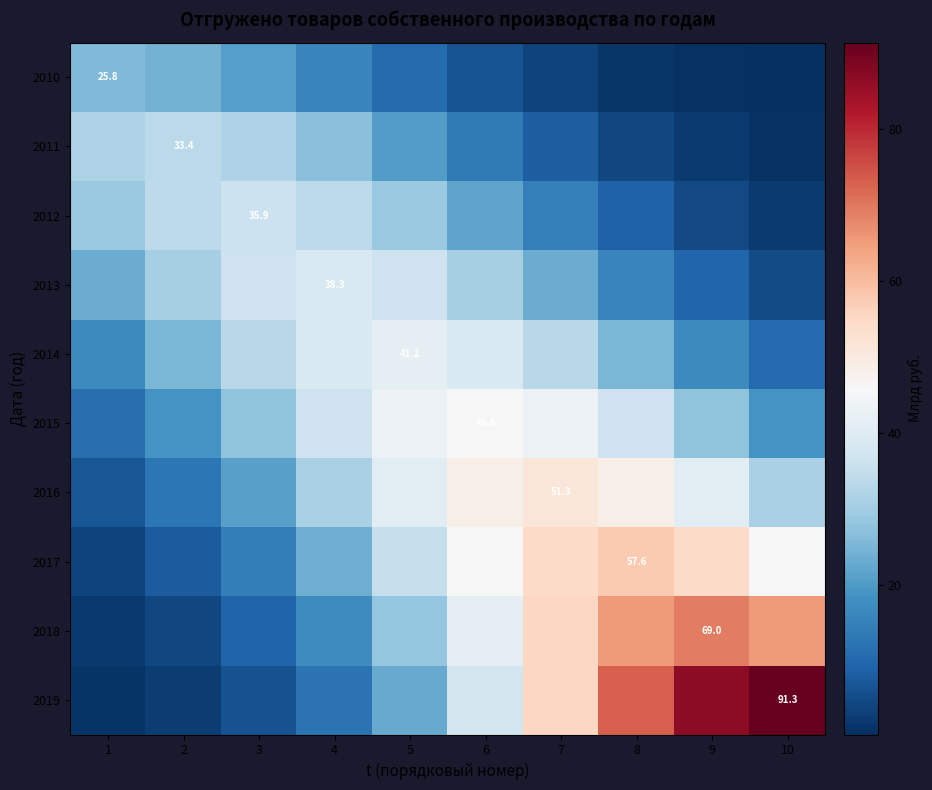

At how many categories does at least one series exceed 0?

10